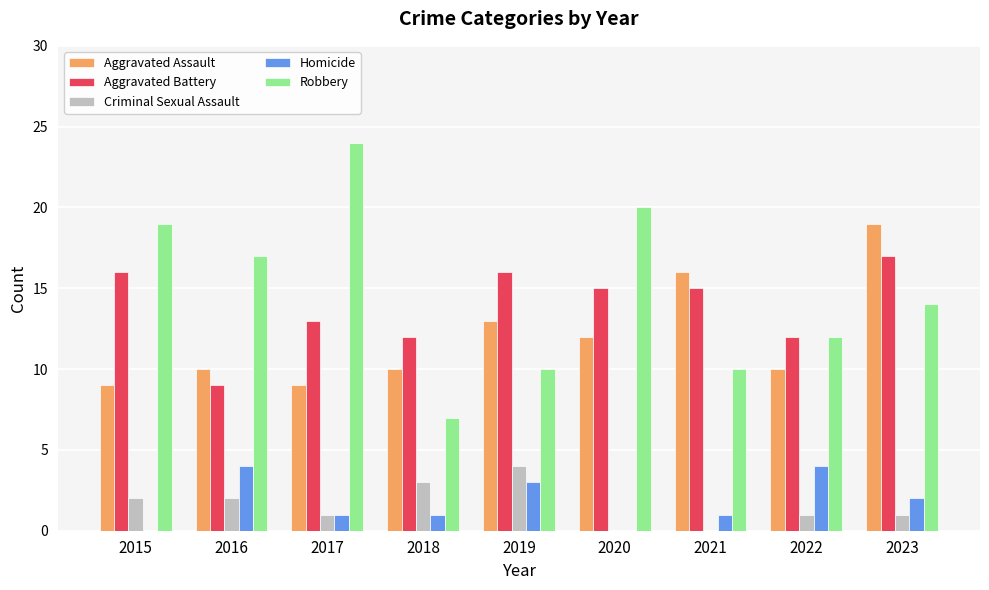

Reading left to right, transcribe all the data shown in this chart.

Aggravated Assault: 2015=9	2016=10	2017=9	2018=10	2019=13	2020=12	2021=16	2022=10	2023=19
Aggravated Battery: 2015=16	2016=9	2017=13	2018=12	2019=16	2020=15	2021=15	2022=12	2023=17
Criminal Sexual Assault: 2015=2	2016=2	2017=1	2018=3	2019=4	2020=0	2021=0	2022=1	2023=1
Homicide: 2015=0	2016=4	2017=1	2018=1	2019=3	2020=0	2021=1	2022=4	2023=2
Robbery: 2015=19	2016=17	2017=24	2018=7	2019=10	2020=20	2021=10	2022=12	2023=14